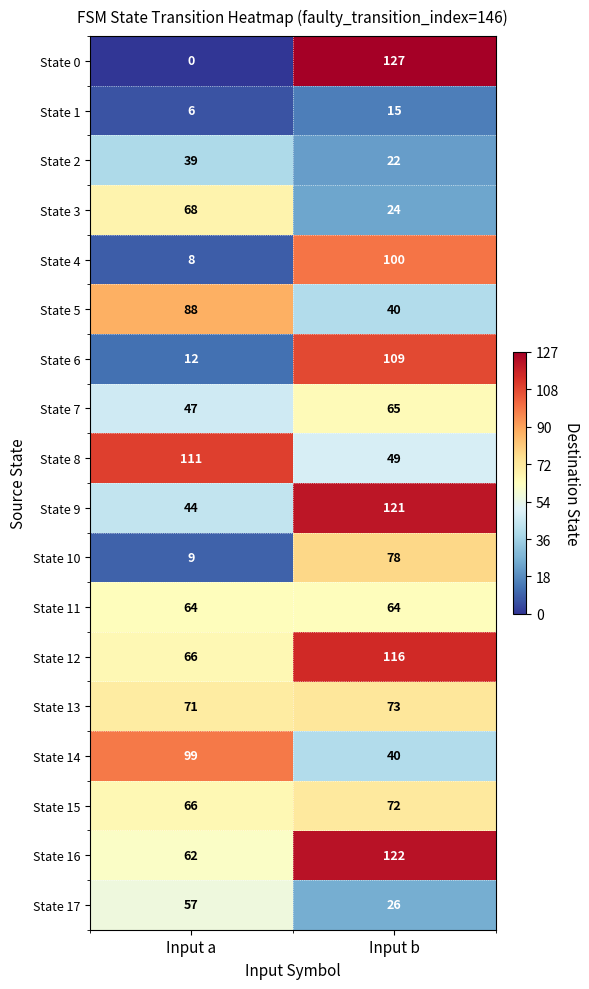

What is the difference between the highest and lowest values at Input b?

112